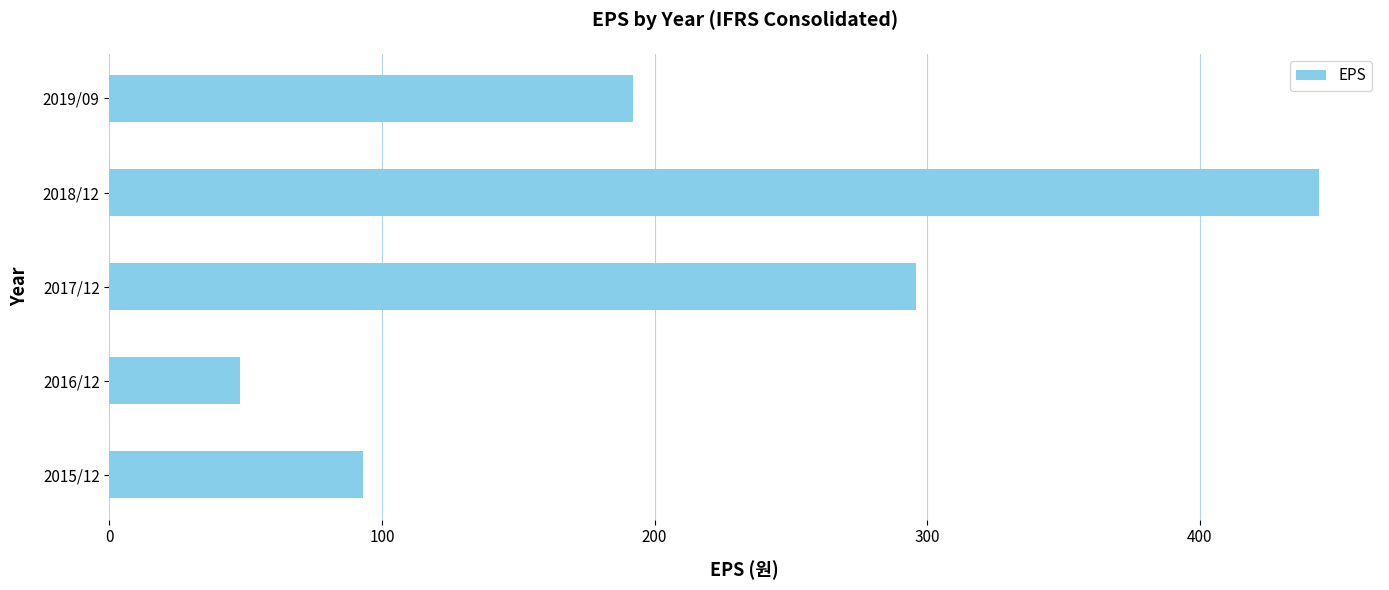

True or false: the data shows 309 at 2018/12.

False